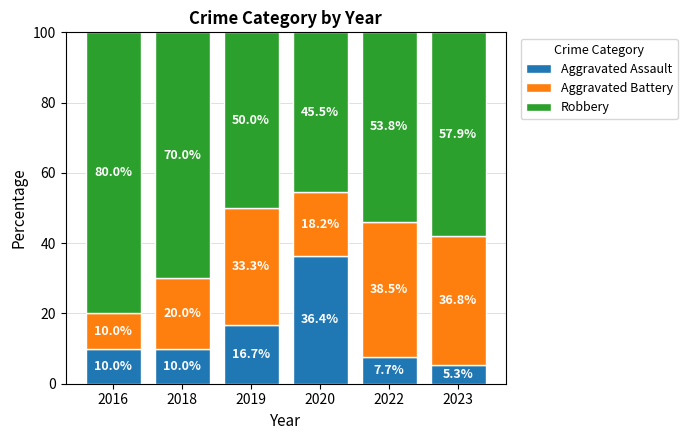

What is the highest value of the Aggravated Assault series?

36.4